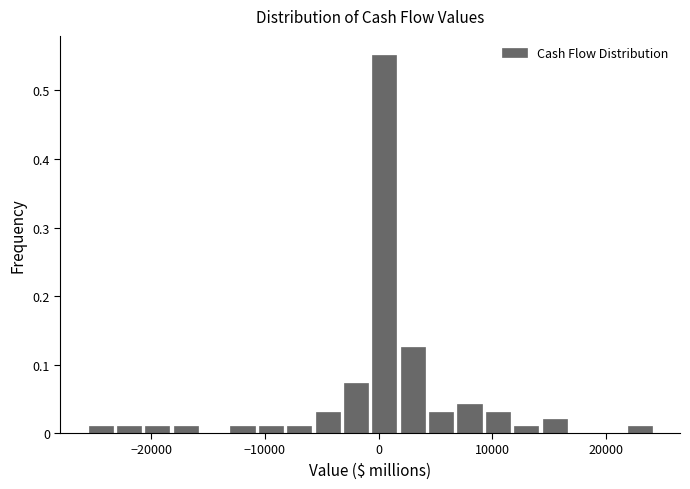

Read against the x-axis, roughly where is the centre of the tallest bar?

1000